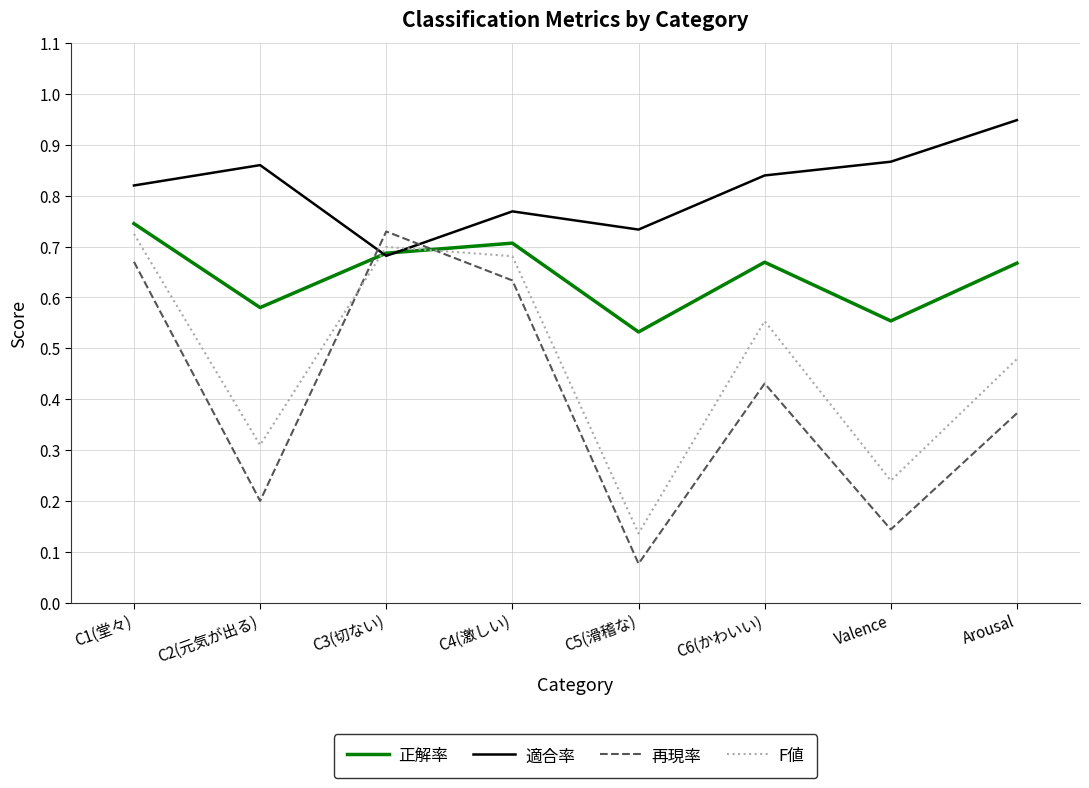

What position from the left is C3(切ない)?

3